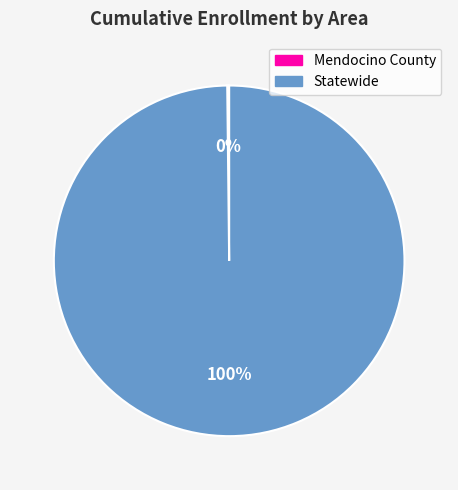

Is it true that Statewide is 86% of the pie?

False